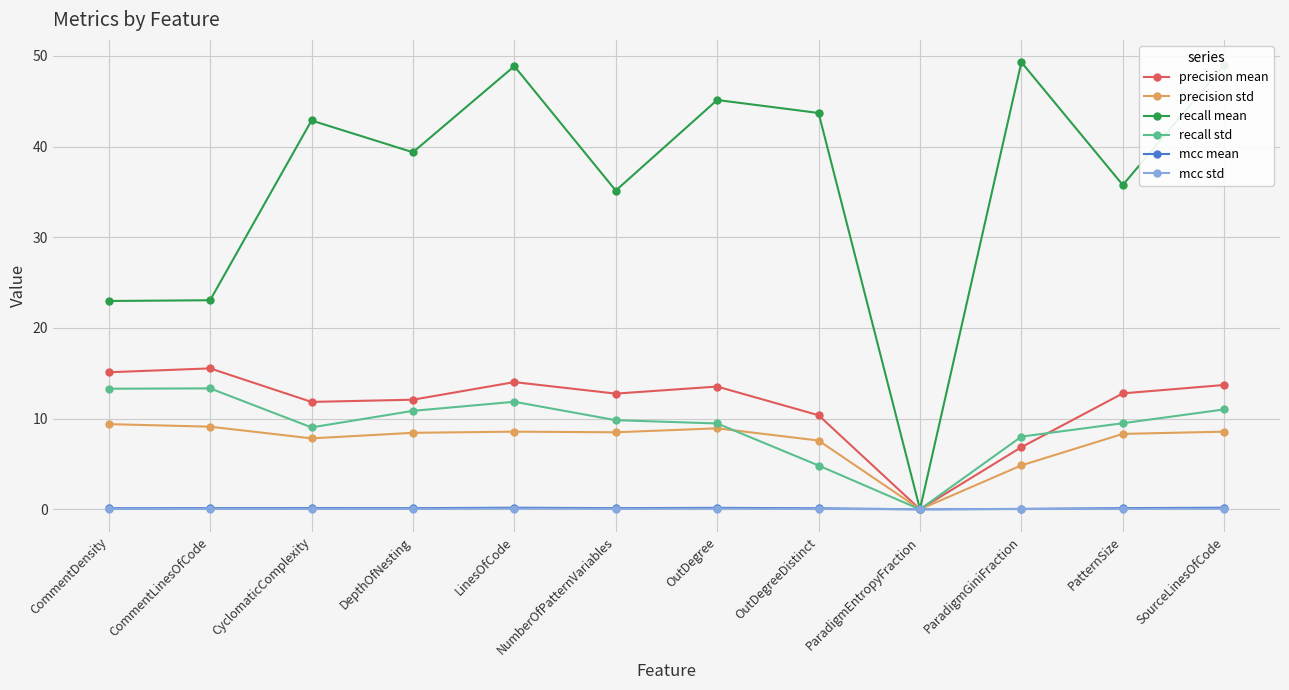

Is this an area chart (filled region under the line)?

No